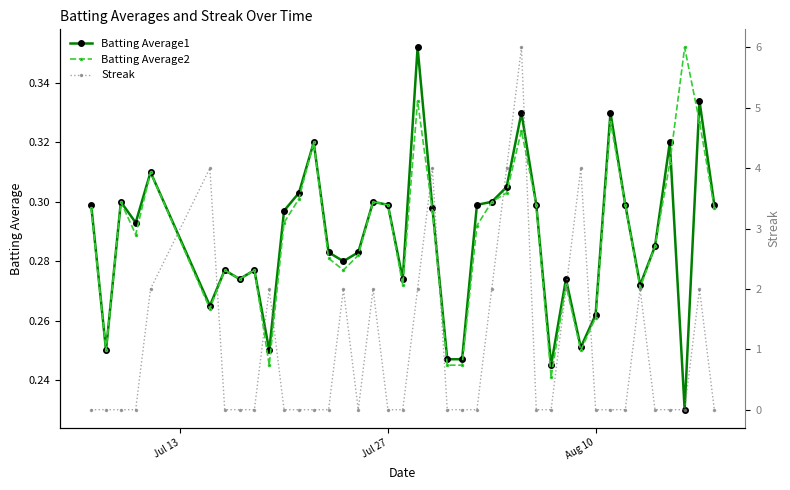

True or false: Batting Average2 has a value of 0.3 at Jul 27.

True